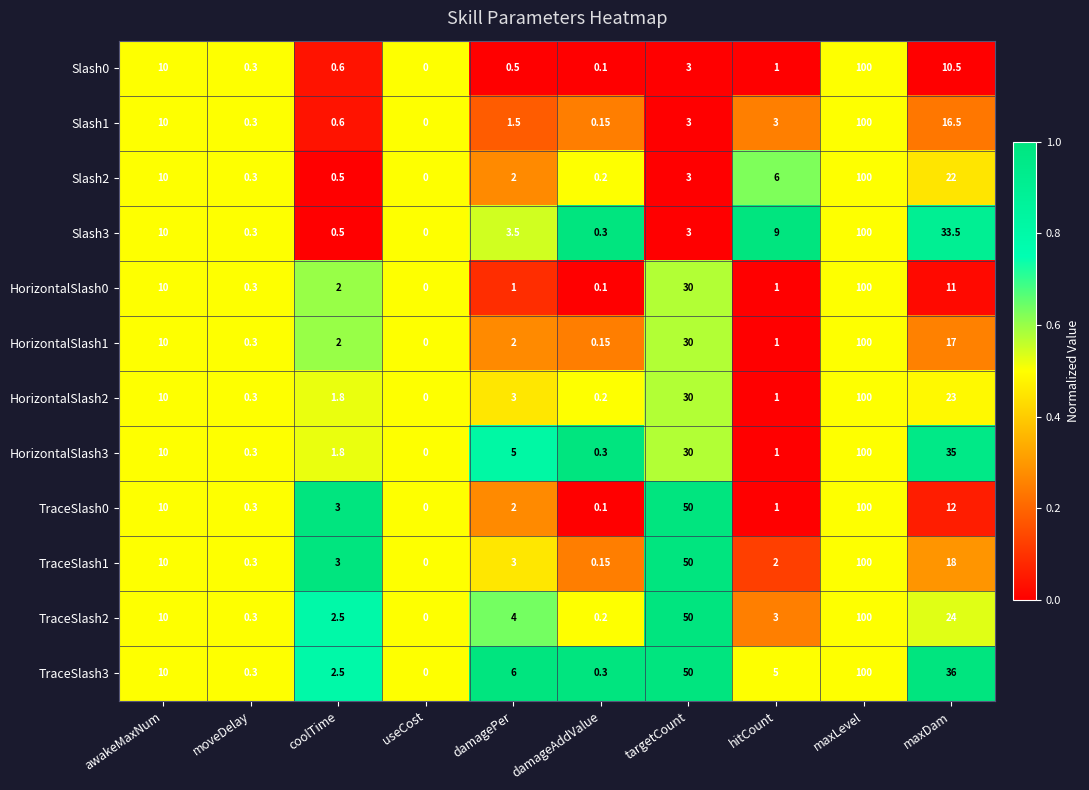

What is the greatest value displayed?

100.0